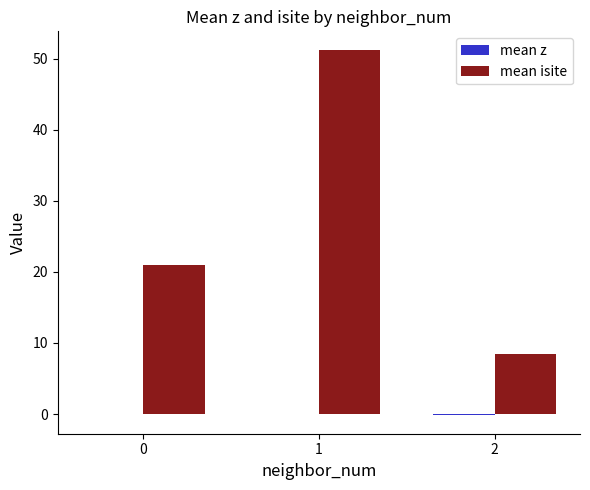

Which series has the largest range (max minus min)?

mean isite